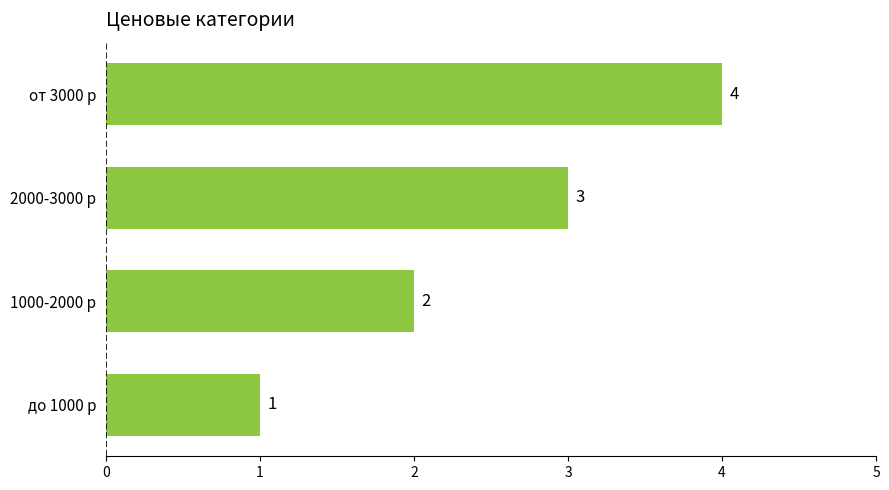

At which label is the value closest to 2?

1000-2000 р